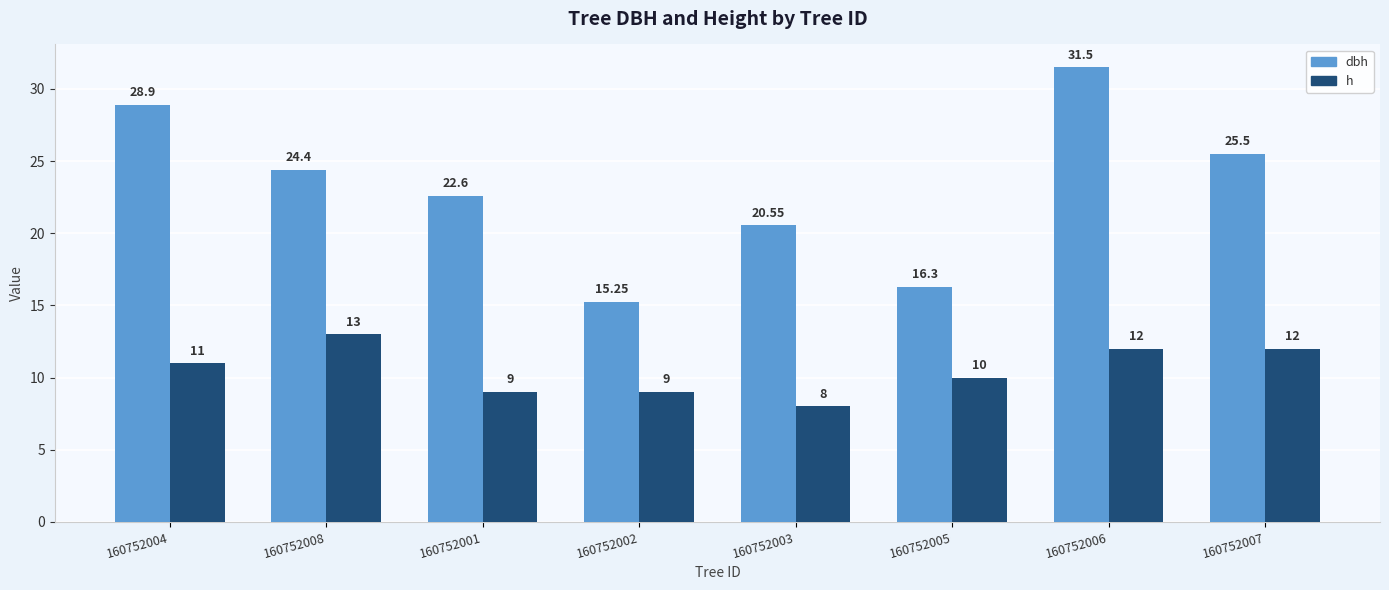

At which category is the sum across all series the highest?

160752006